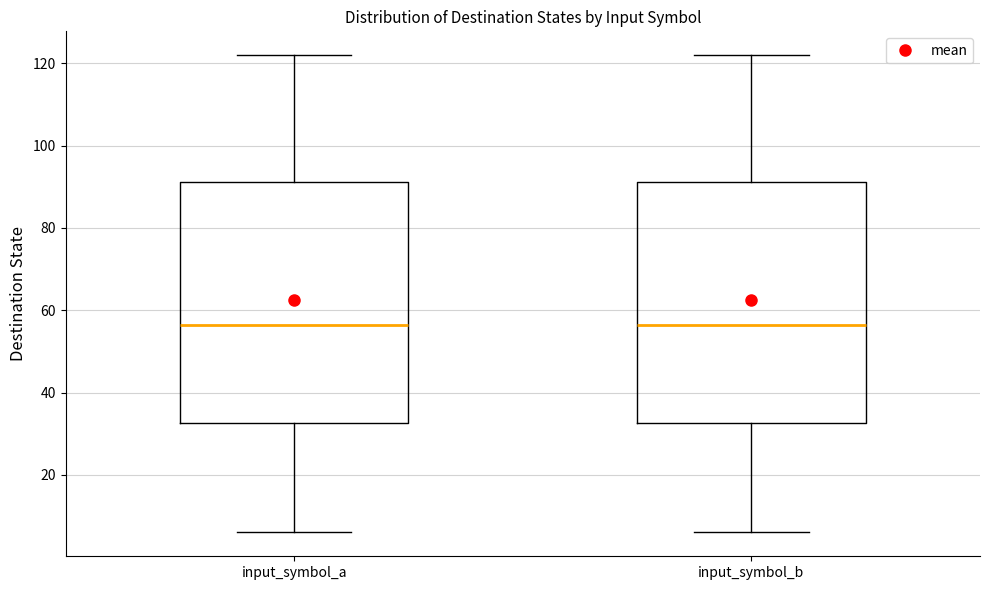

Reading left to right, read every box against the y-axis: the position of its median line, the range the box covers, and the ends of its whiskers. The values are not printed on the chart, so give them approximately, as read against the axis.

input_symbol_a: median 56, box 32 to 92, whiskers 6 to 122
input_symbol_b: median 56, box 32 to 92, whiskers 6 to 122